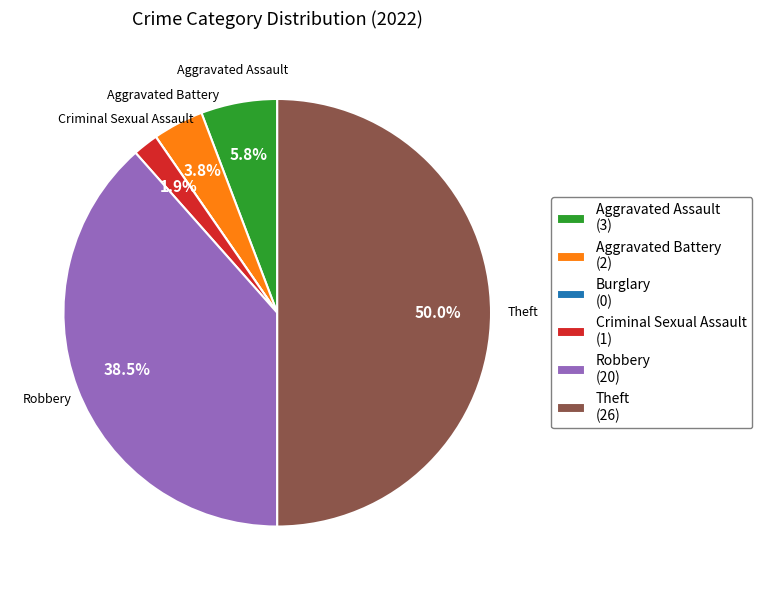

To the nearest percent, what is the difference between the largest and smallest slice percentages?

50%